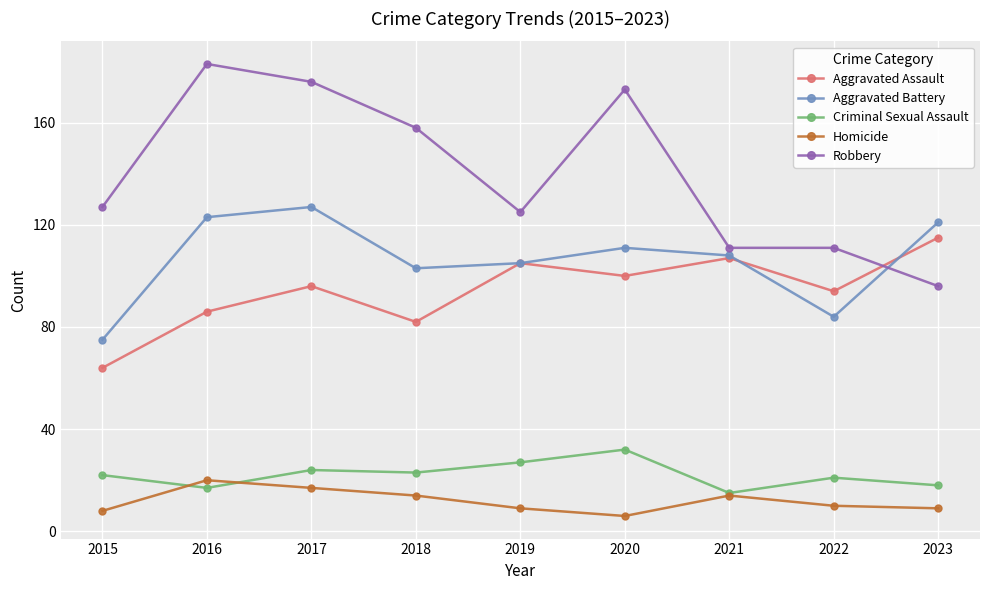

What is the approximate value of Homicide at 2021?

14